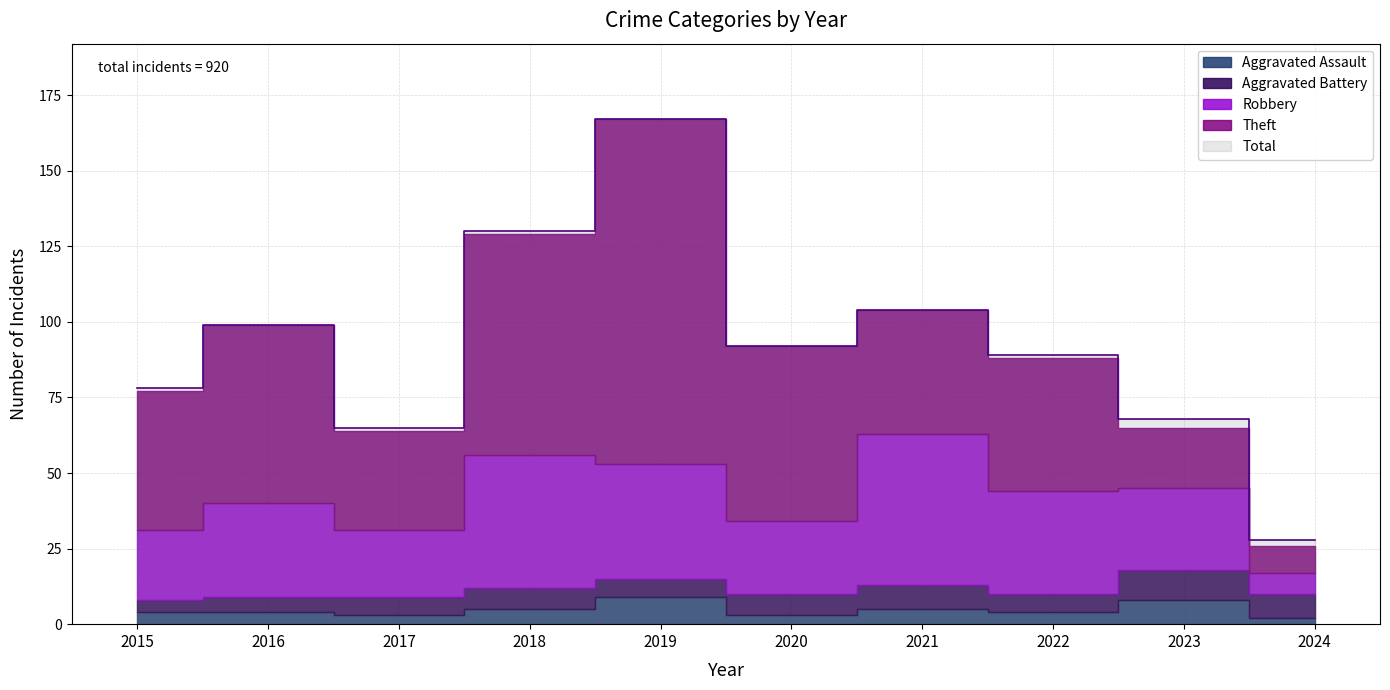

What is the value of the Aggravated Battery point at the 8th from the left?

6